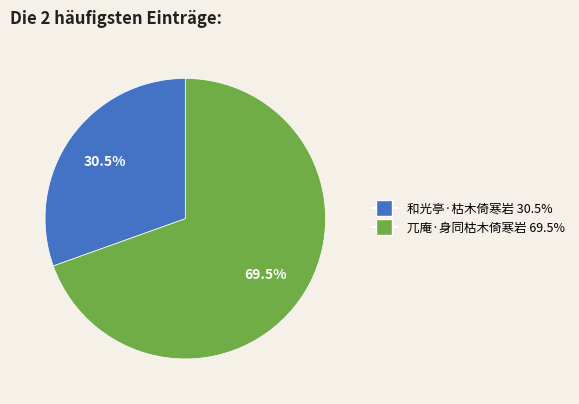

To the nearest percent, what is the combined percentage of 兀庵·身同枯木倚寒岩 and 和光亭·枯木倚寒岩?

100%